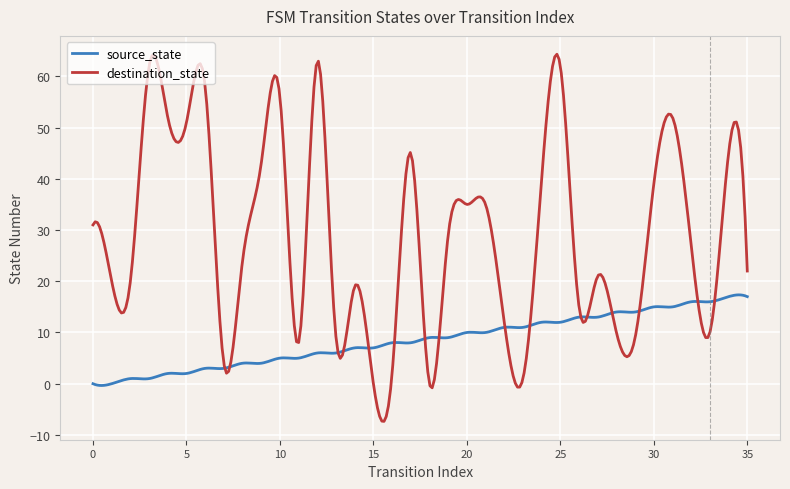

Which series has the widest spread of values?

destination_state